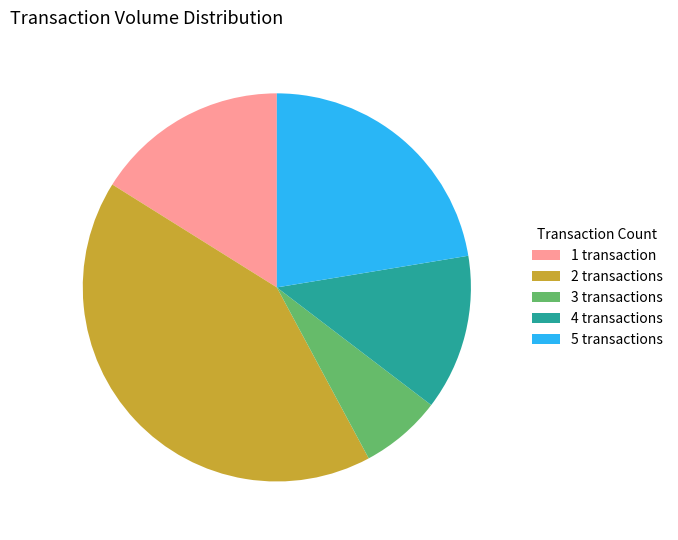

The 2 transactions slice represents 42% of the pie. True or false?

True